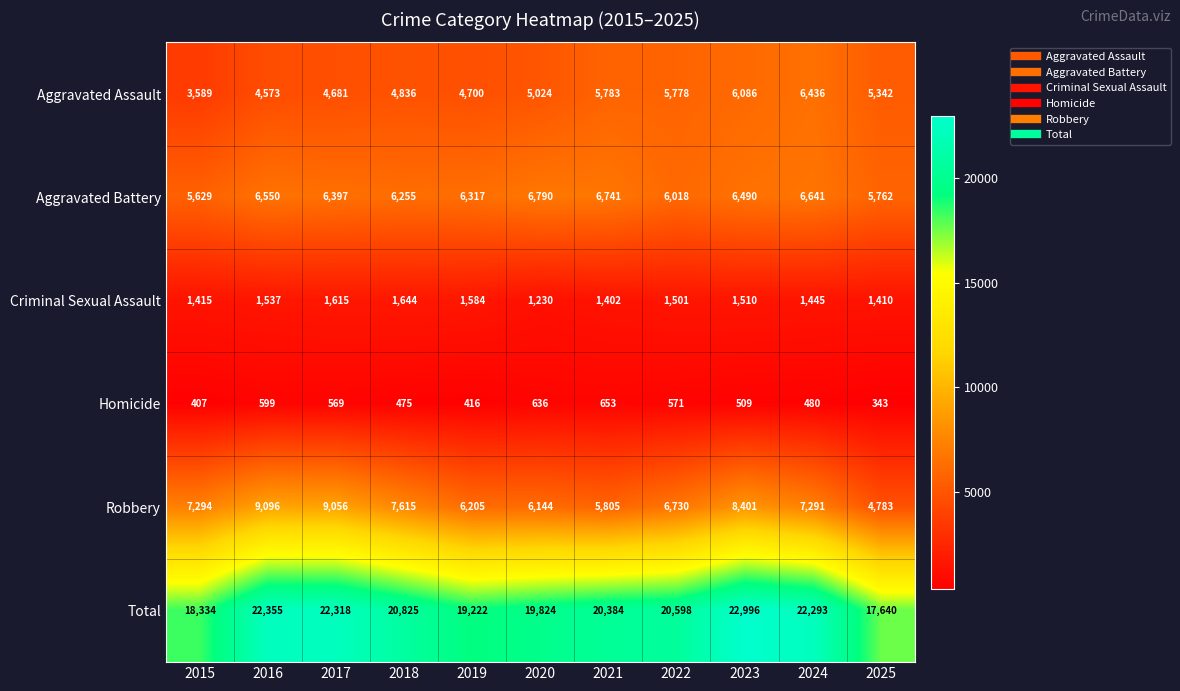

What is the approximate value of Criminal Sexual Assault at 2019, to the nearest 10?

1580